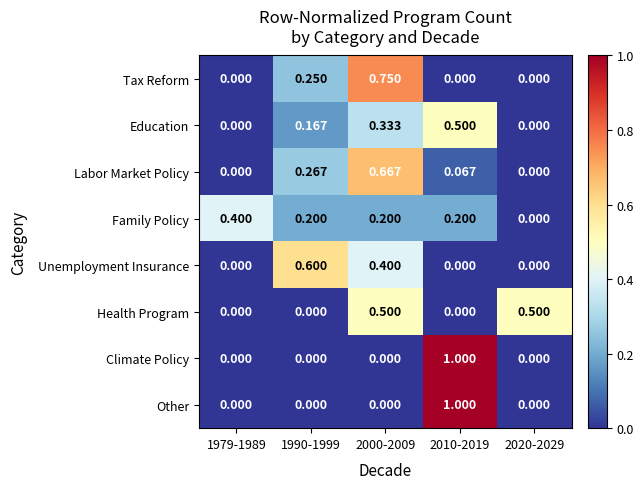

Which series has the largest total across all categories?

Labor Market Policy